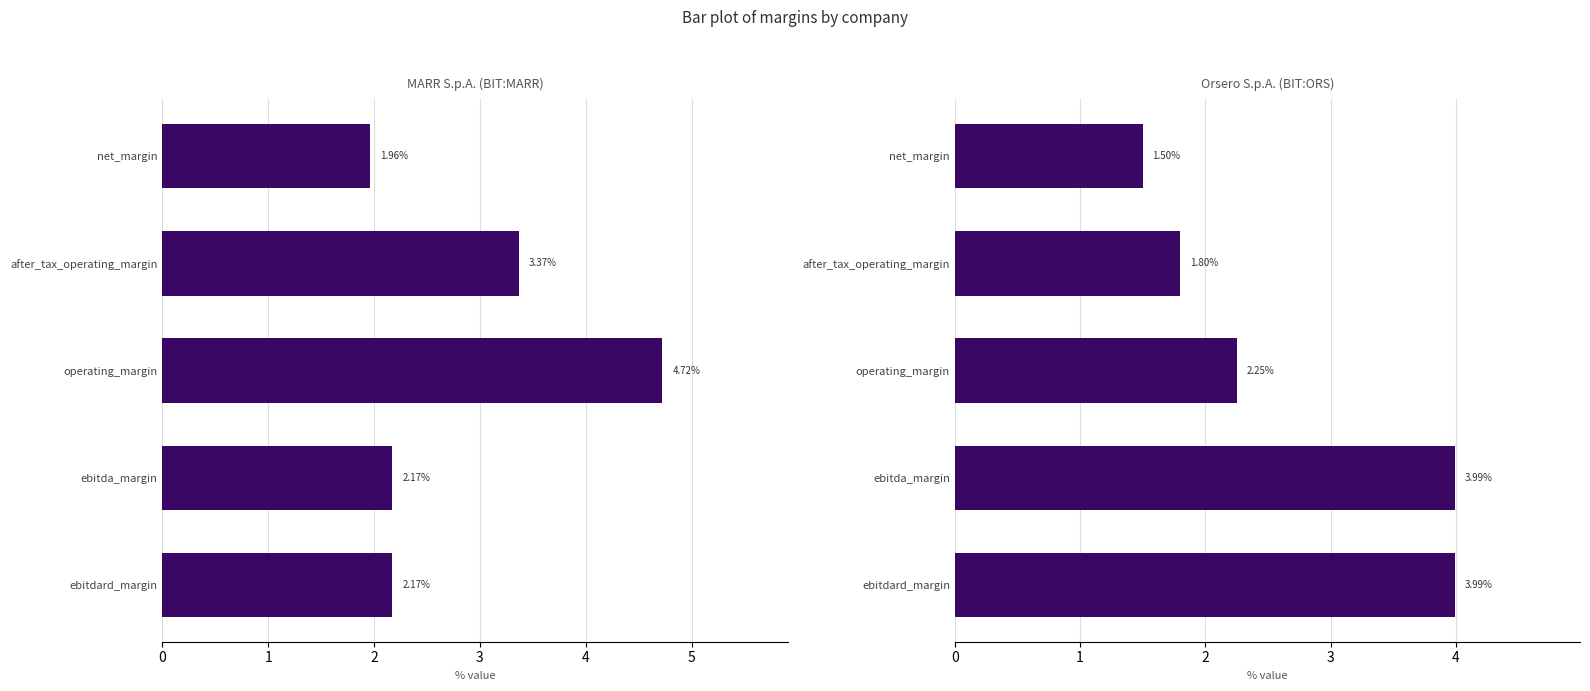

What are all the series names shown in the legend?

MARR S.p.A. (BIT:MARR), Orsero S.p.A. (BIT:ORS)